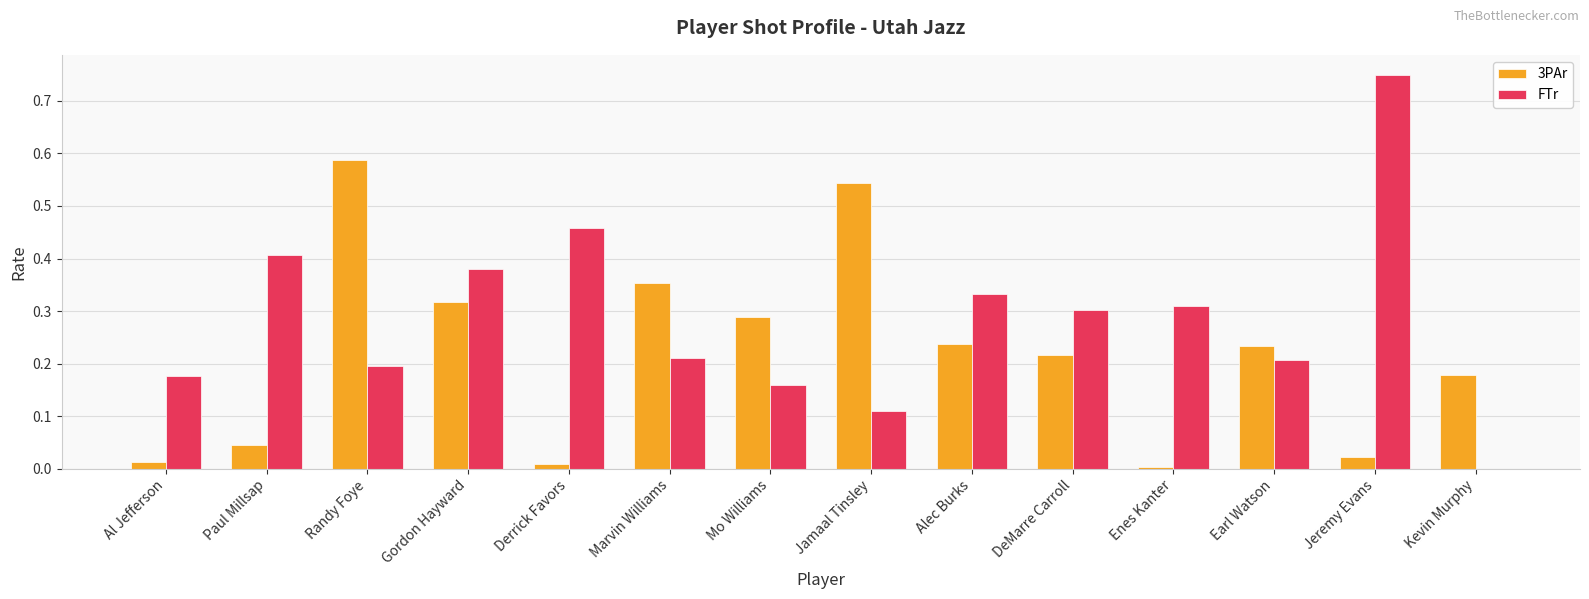

True or false: FTr has a value of 0.1 at Mo Williams.

False